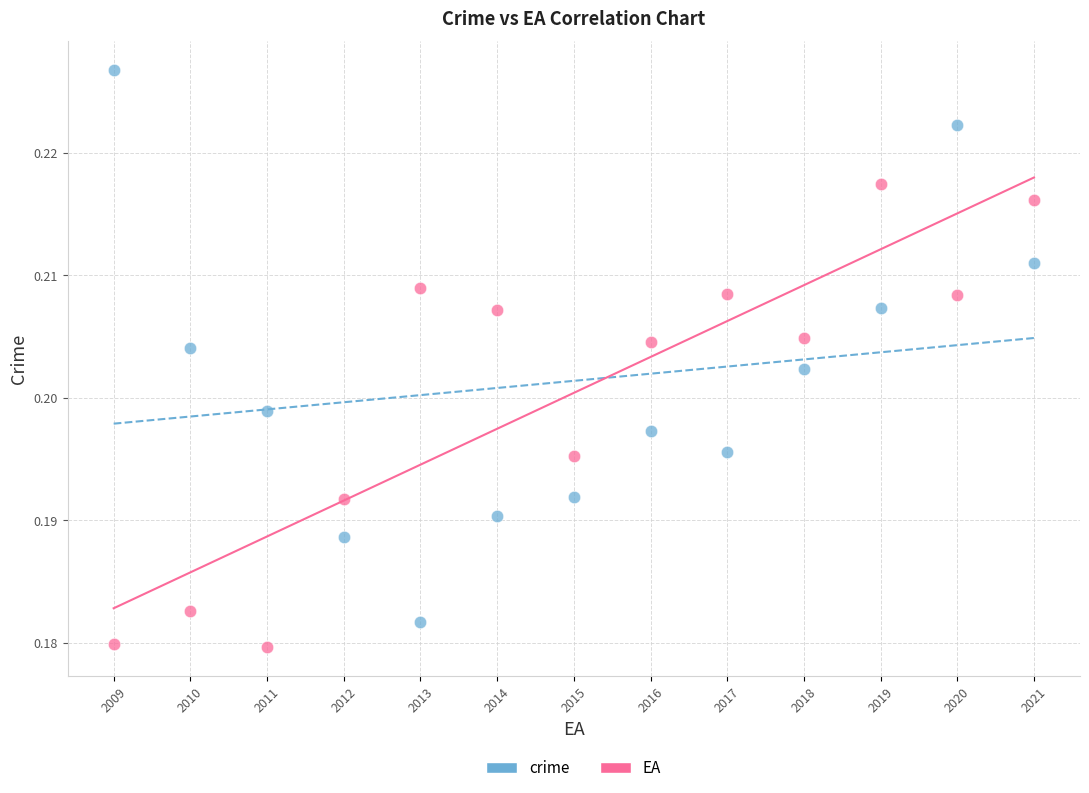

Which series has the widest spread of Y values?

crime